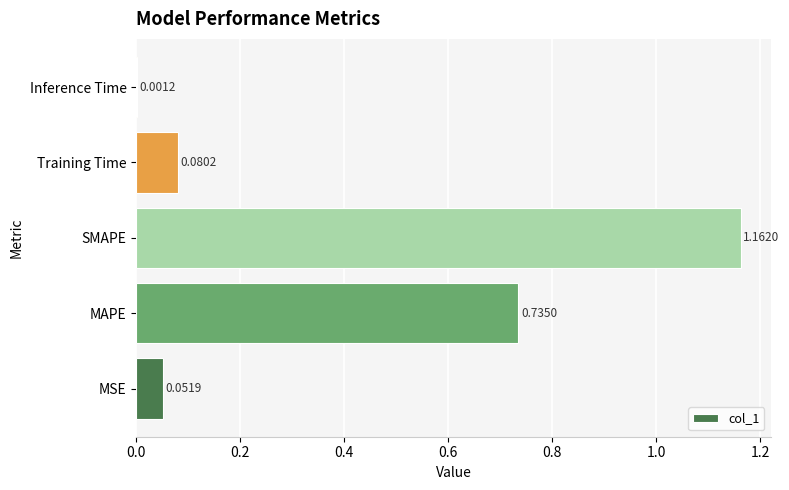

Between Inference Time and SMAPE, which is larger?

SMAPE